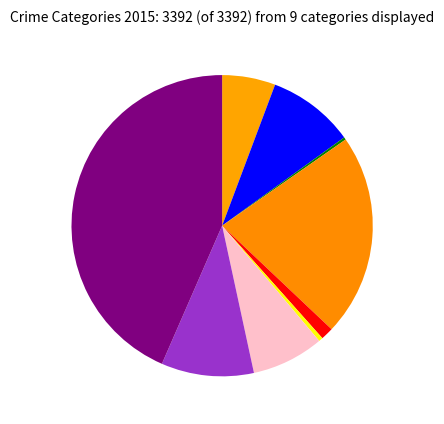

Rank the categories by value from lowest to highest.

Arson, Homicide, Criminal Sexual Assault, Aggravated Assault, Motor Vehicle Theft, Aggravated Battery, Robbery, Burglary, Theft